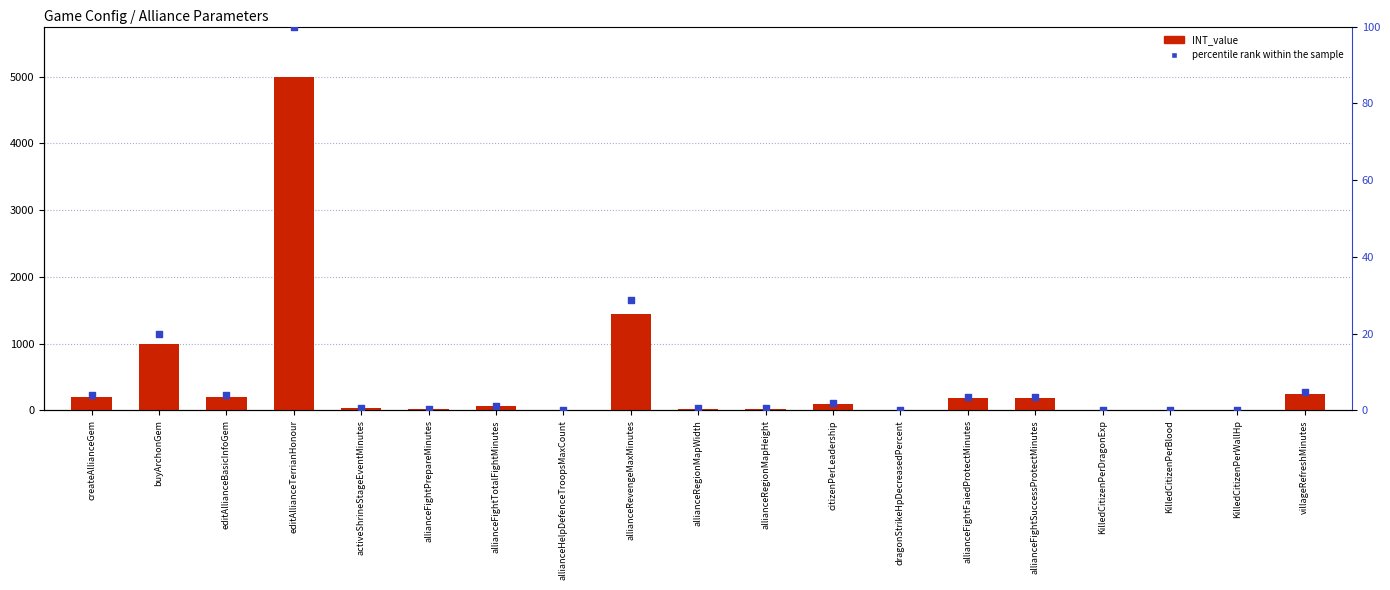

At which category is the sum across all series the highest?

editAllianceTerrianHonour